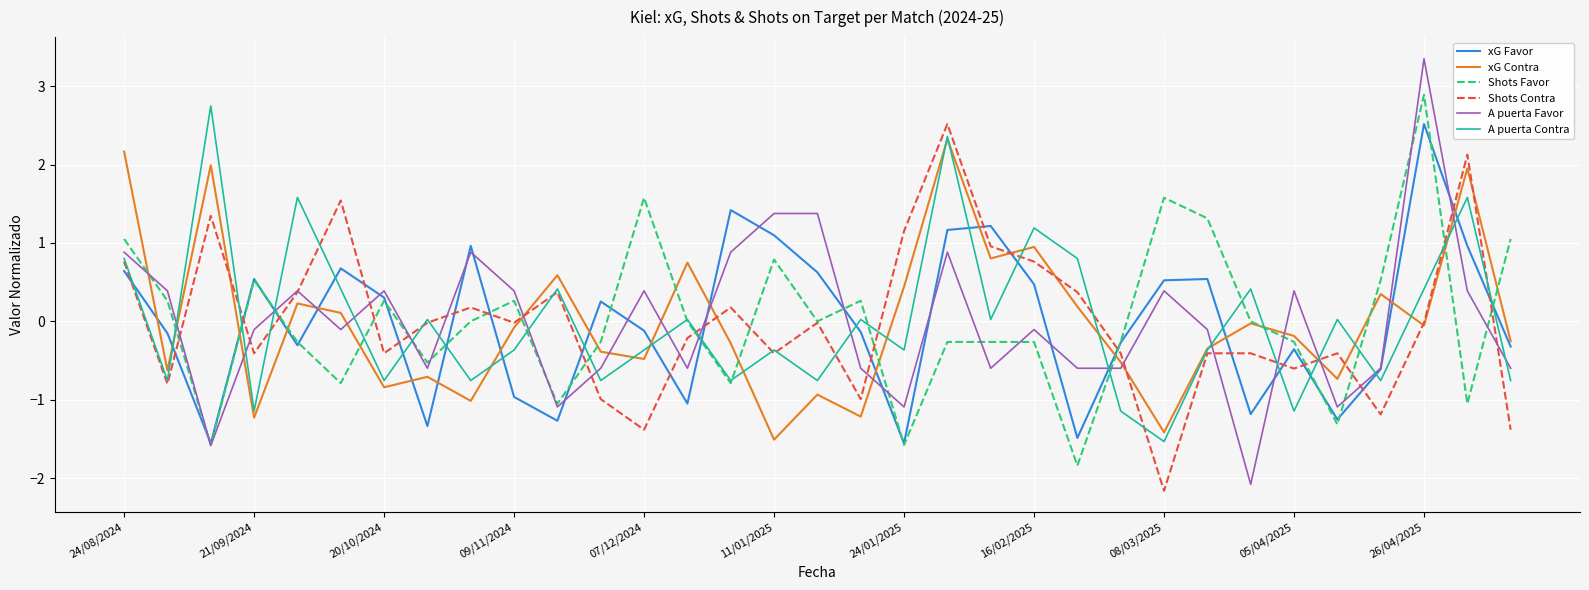

Which series has the largest range (max minus min)?

A puerta Favor